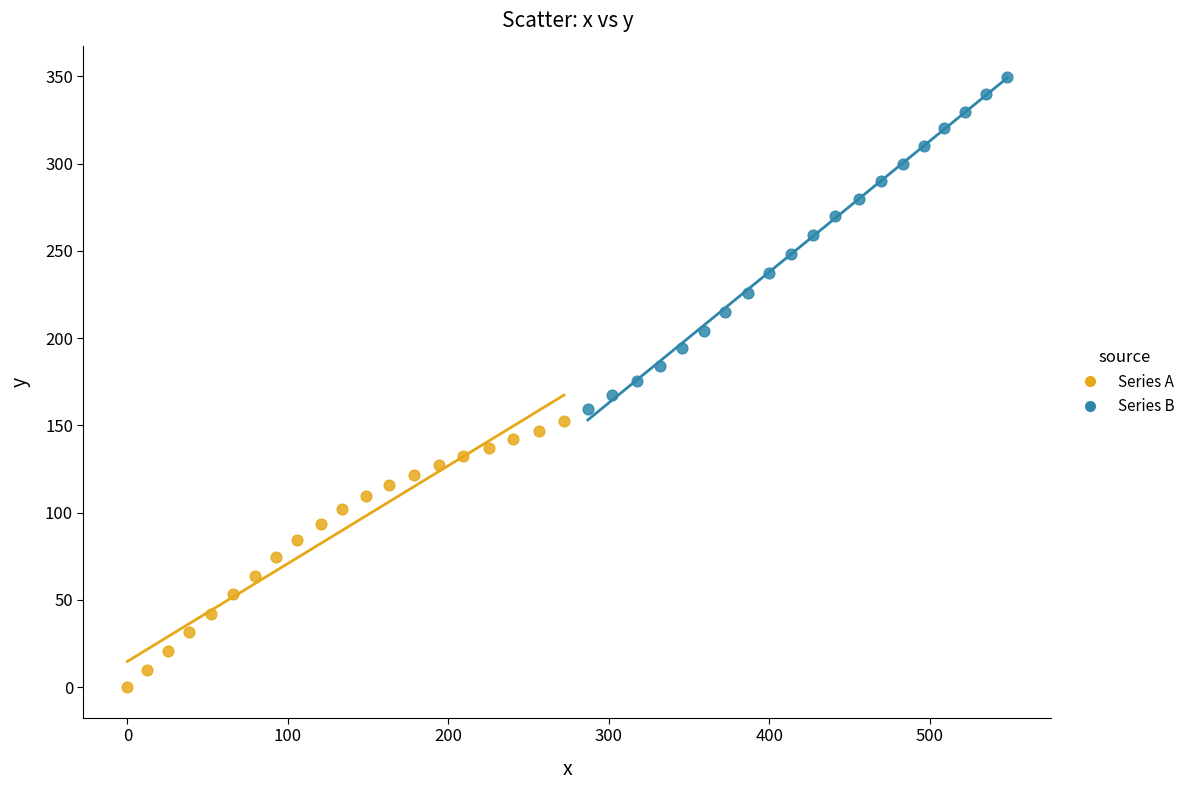

What are all the series names shown in the legend?

Series A, Series B